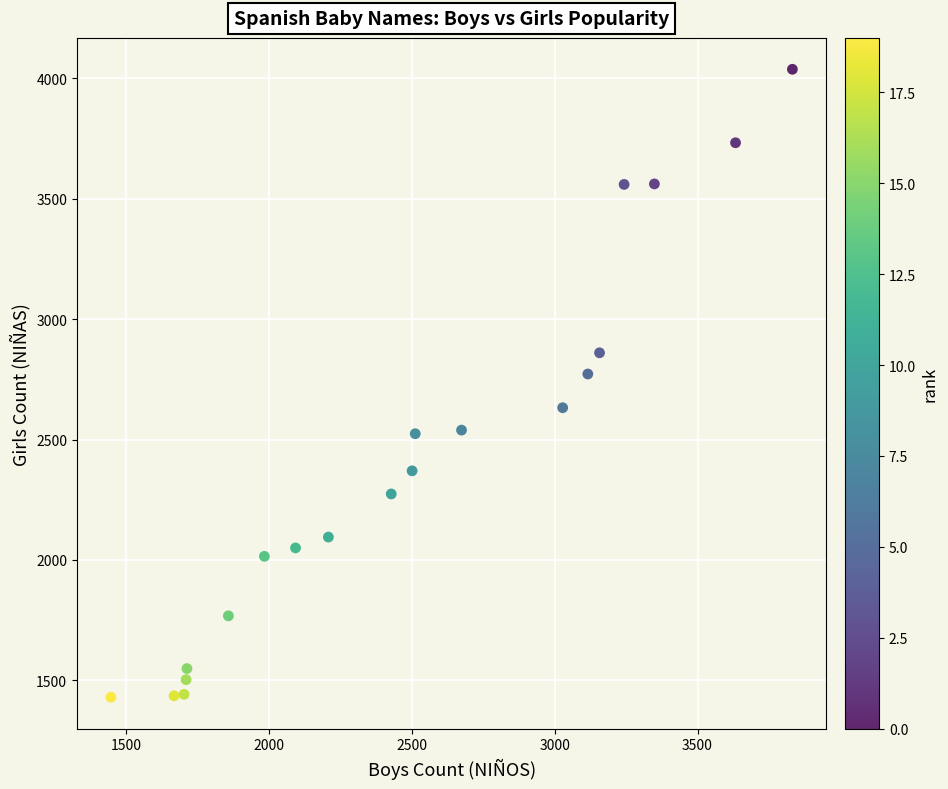

What Y value in the scatter plot is closest to 2733?

2772